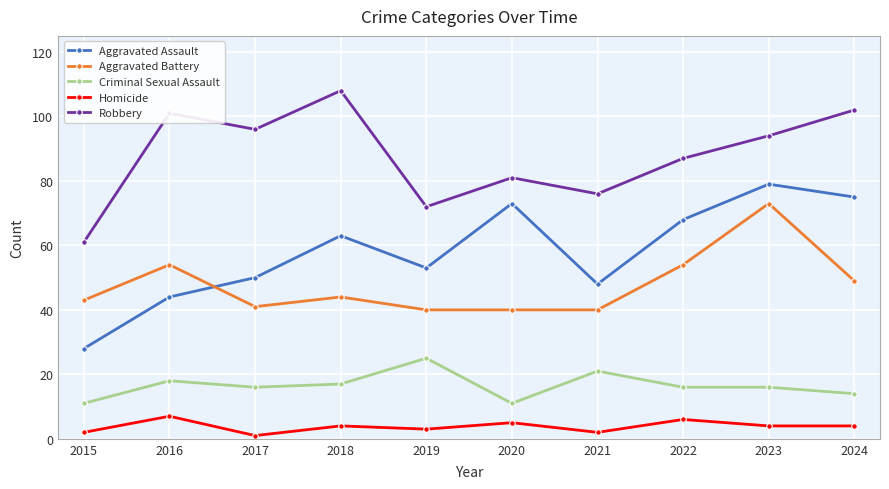

What is the difference between the second highest and second lowest values in the Homicide series?

4